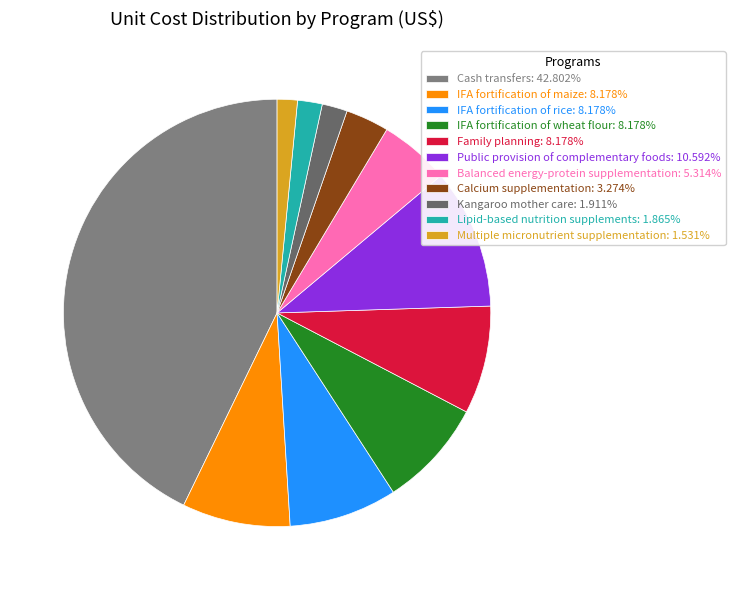

Is it true that Calcium supplementation is 3% of the pie?

True